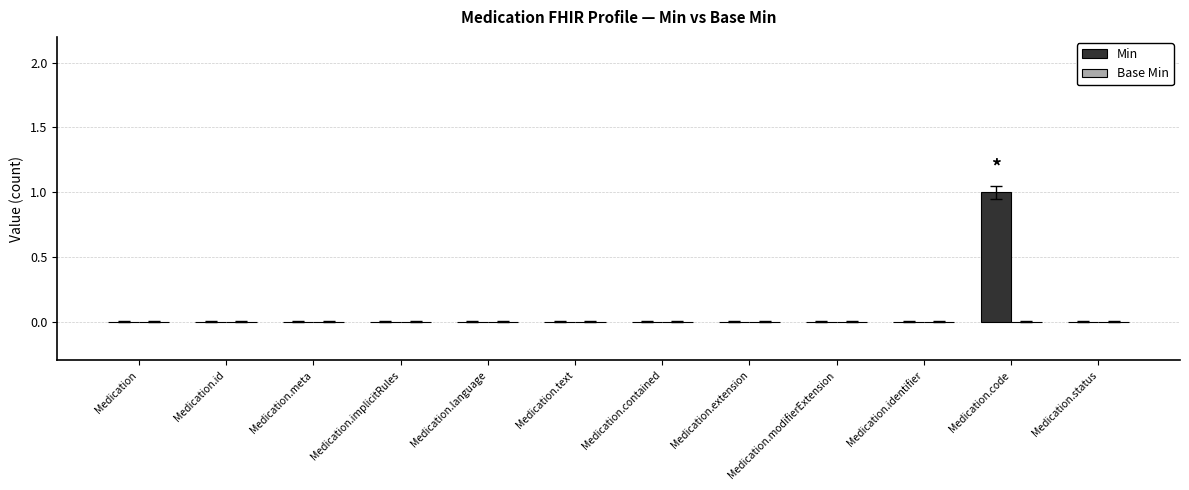

Are the bars horizontal?

No